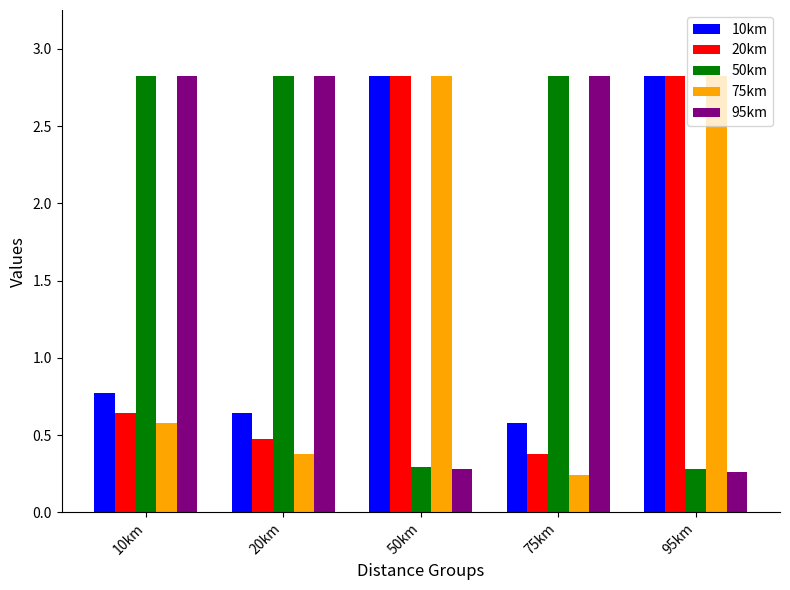

What is the difference between the maximum and minimum values in the 50km series?

2.5